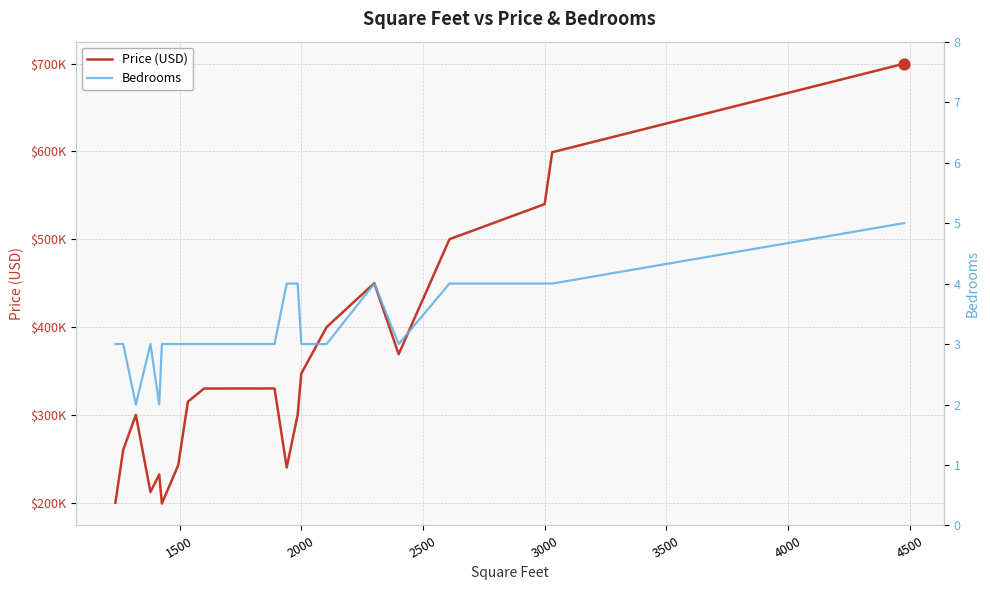

What are all the series names shown in the legend?

Price (USD), Bedrooms